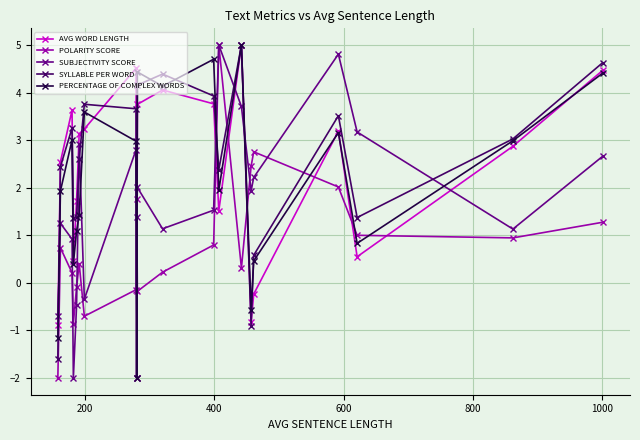

True or false: AVG WORD LENGTH and POLARITY SCORE intersect in this chart.

True